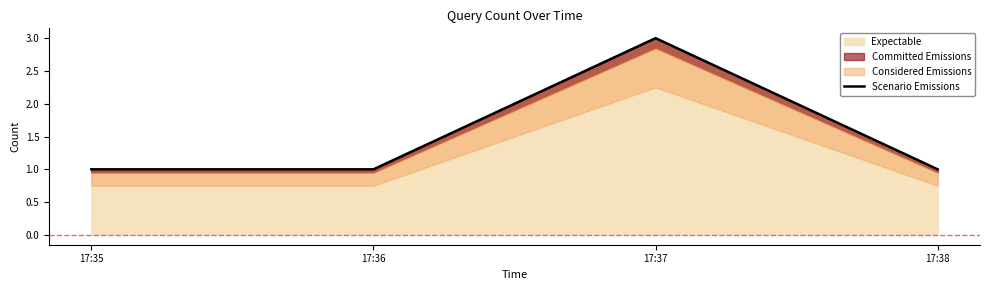

Between 17:36 and 17:38, which is larger?

17:36